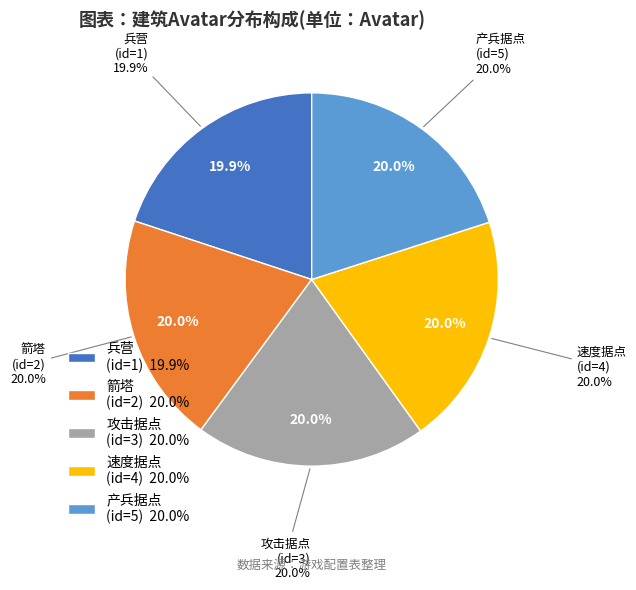

Do 三级产兵据点 and 三级攻击据点 together represent more than half of the pie?

No